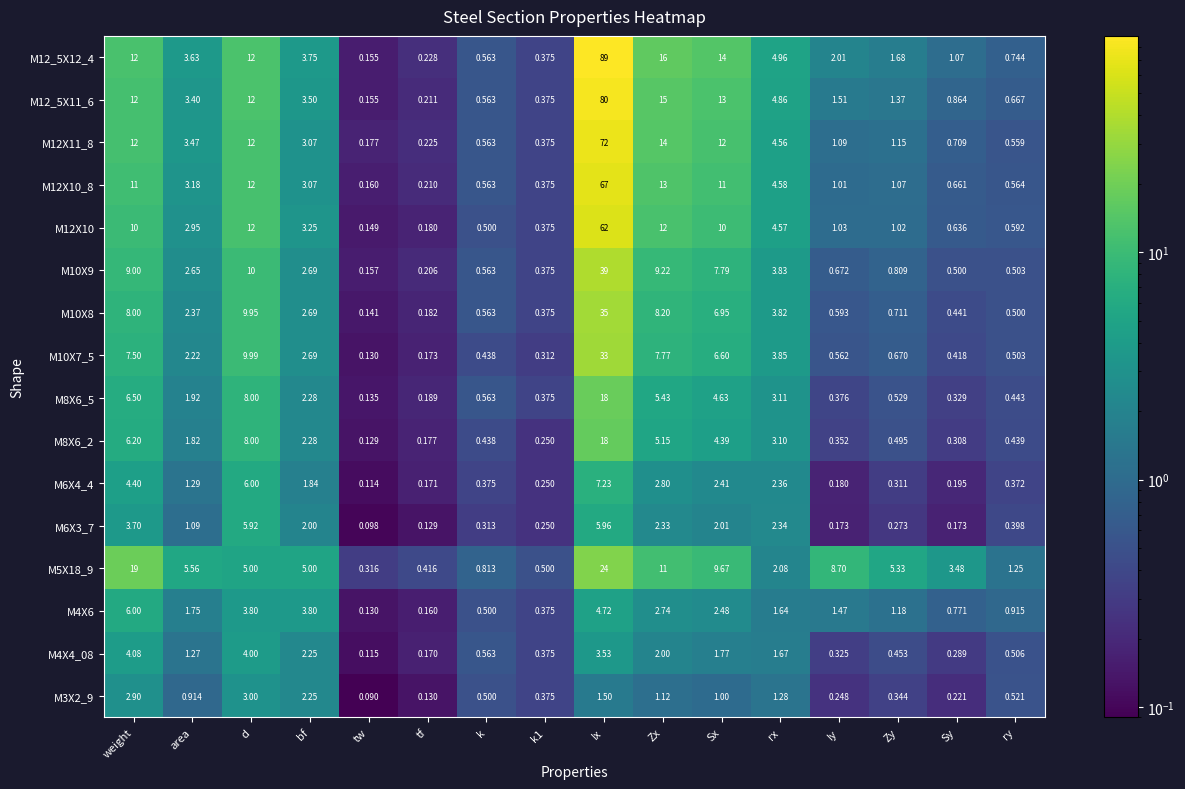

At which label does M8X6_5 reach its minimum?

tw